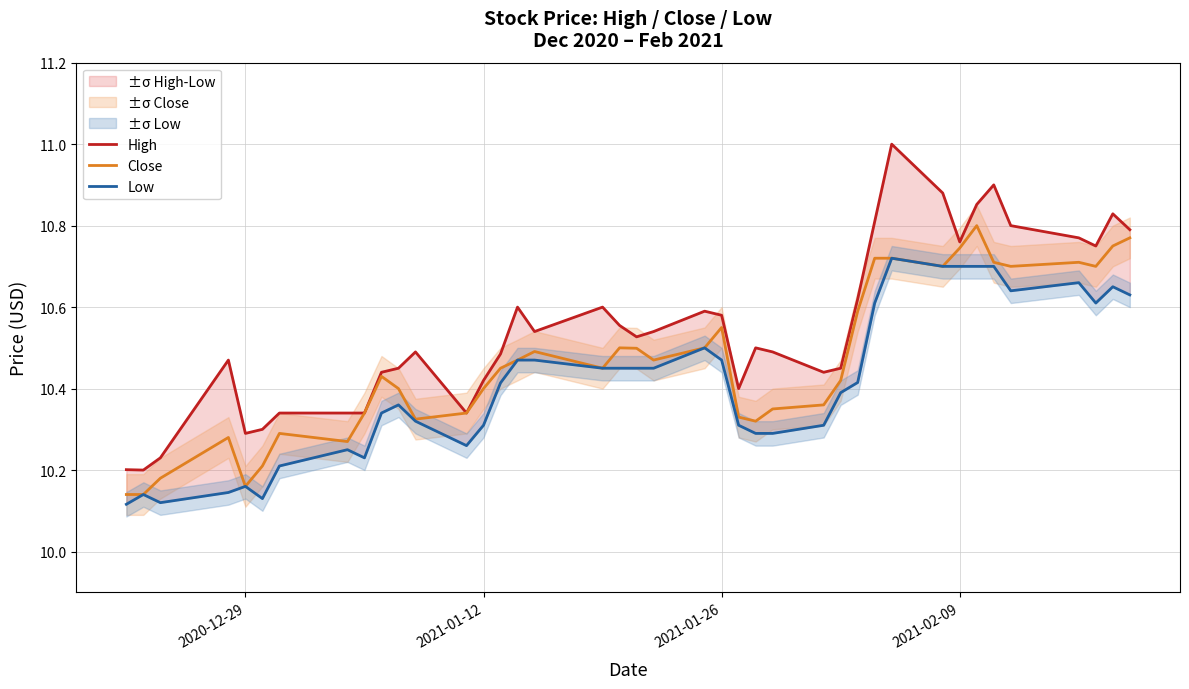

True or false: High and Close cross at least once.

False